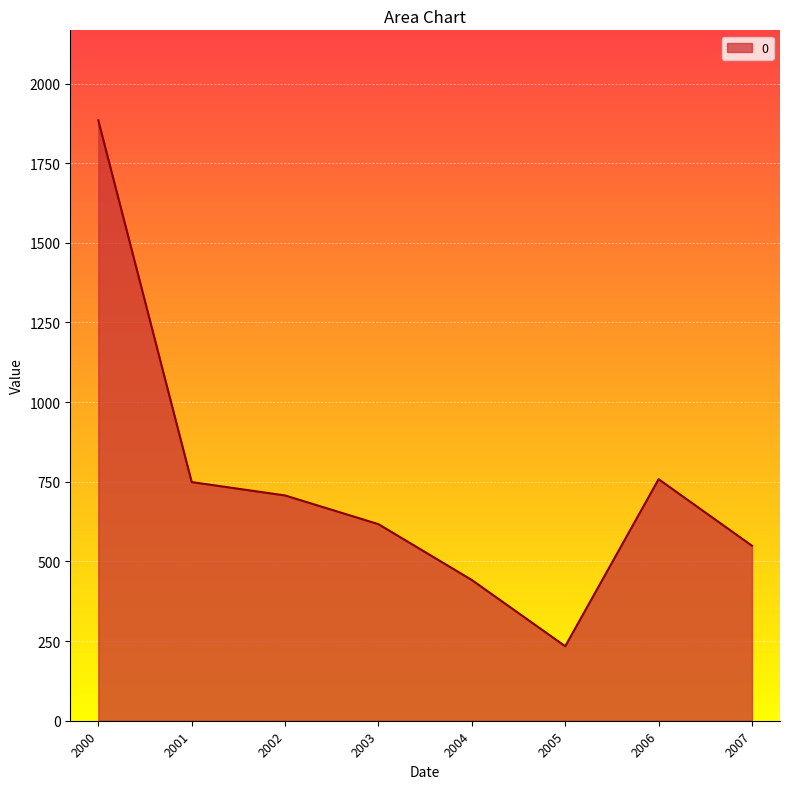

What is the smallest value displayed?

233.9